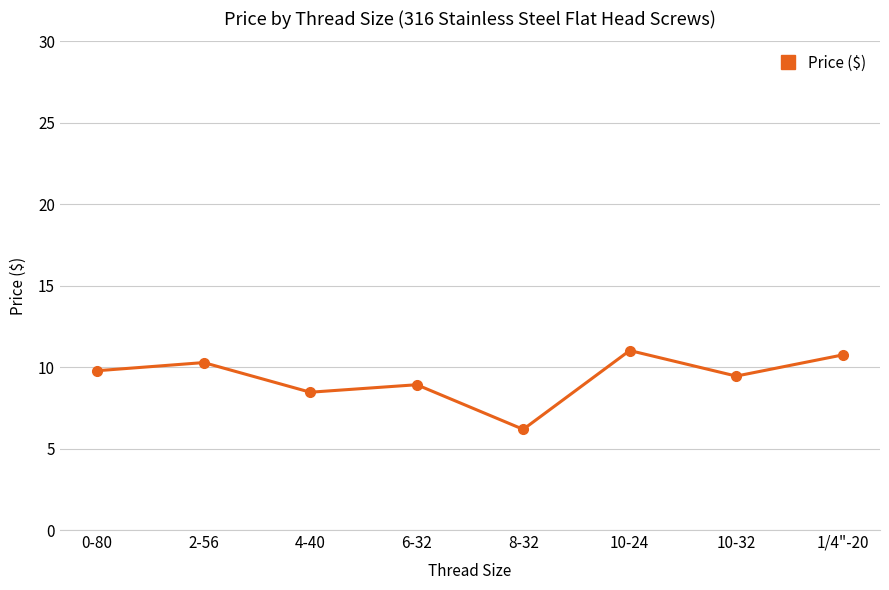

How many distinct data groups are displayed?

1